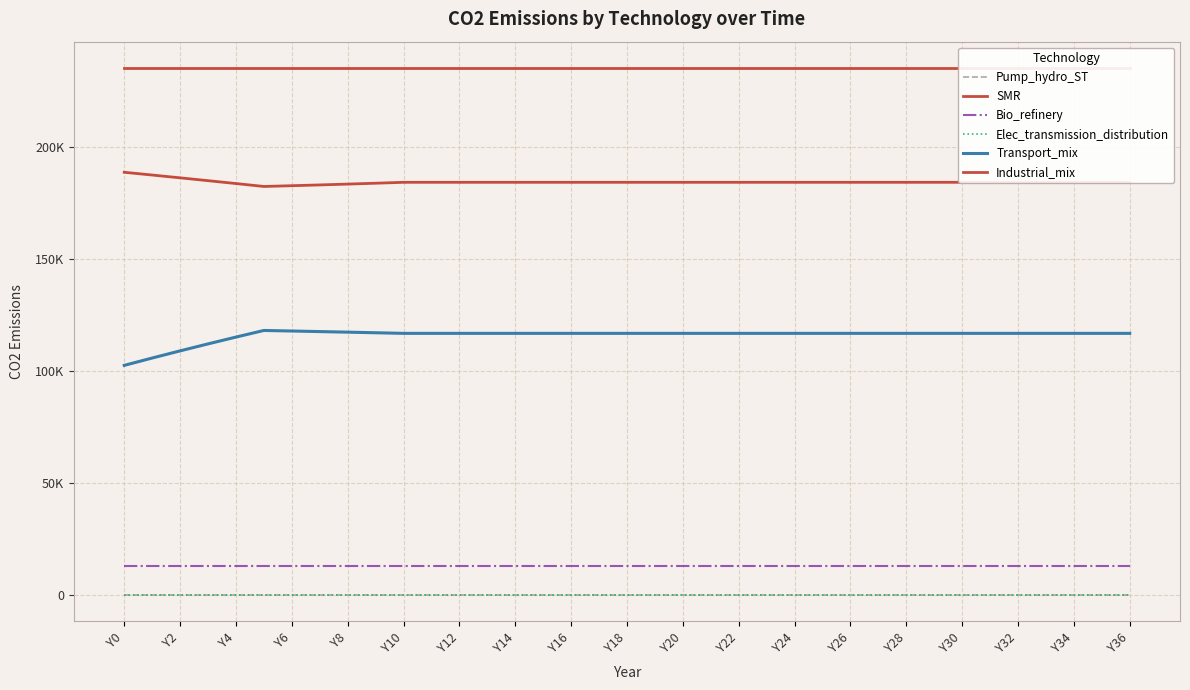

At how many categories does at least one series exceed 202874?

37